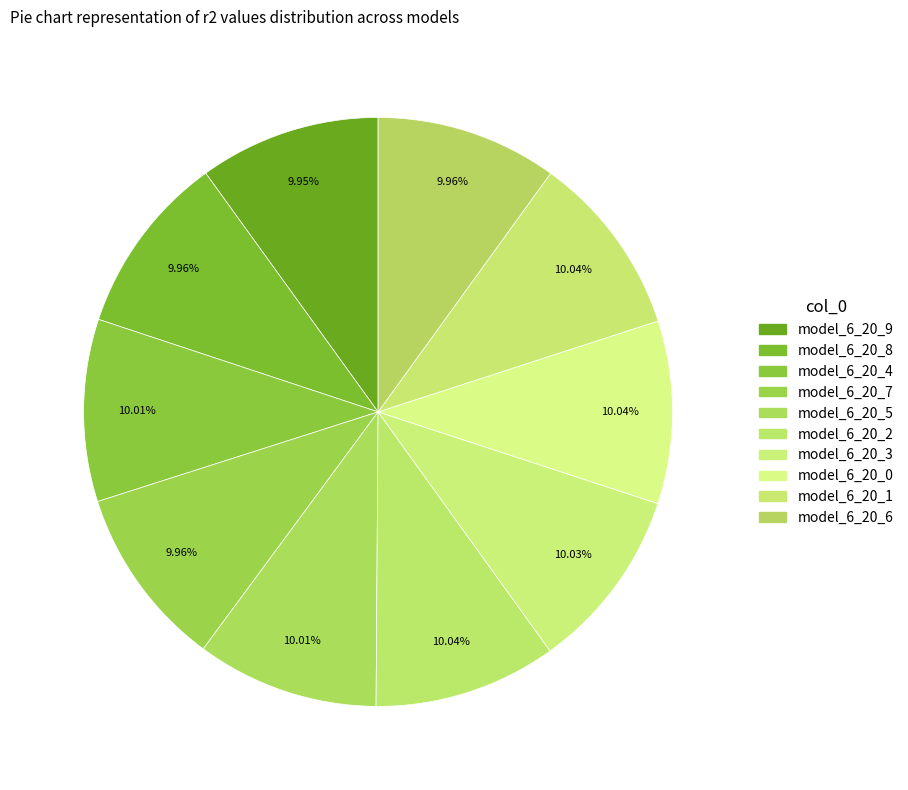

Is there any slice that represents more than half of the pie?

No